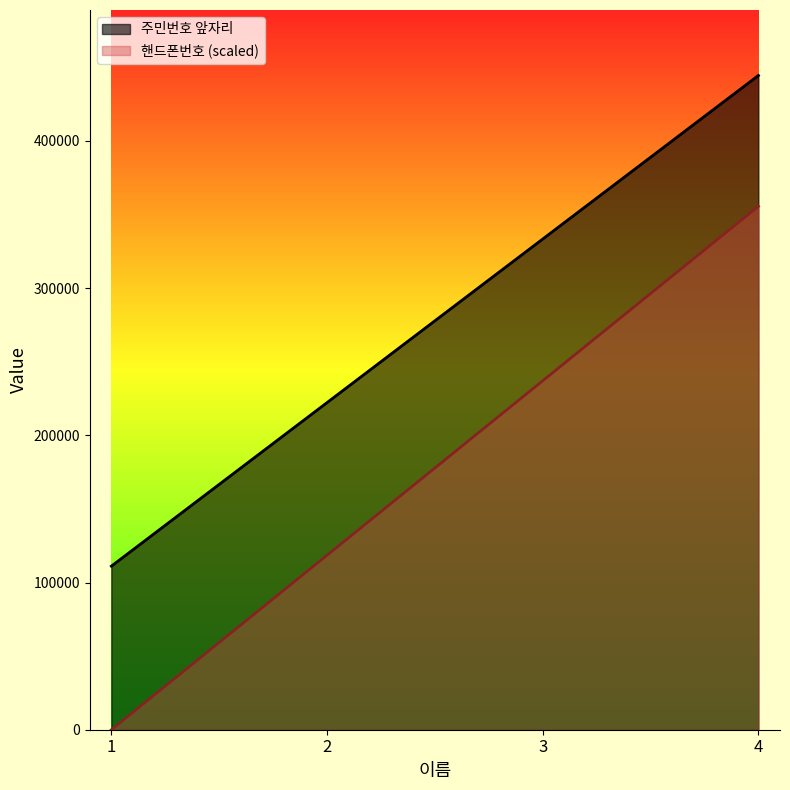

Where does the 주민번호 앞자리 series first go above 333333?

4